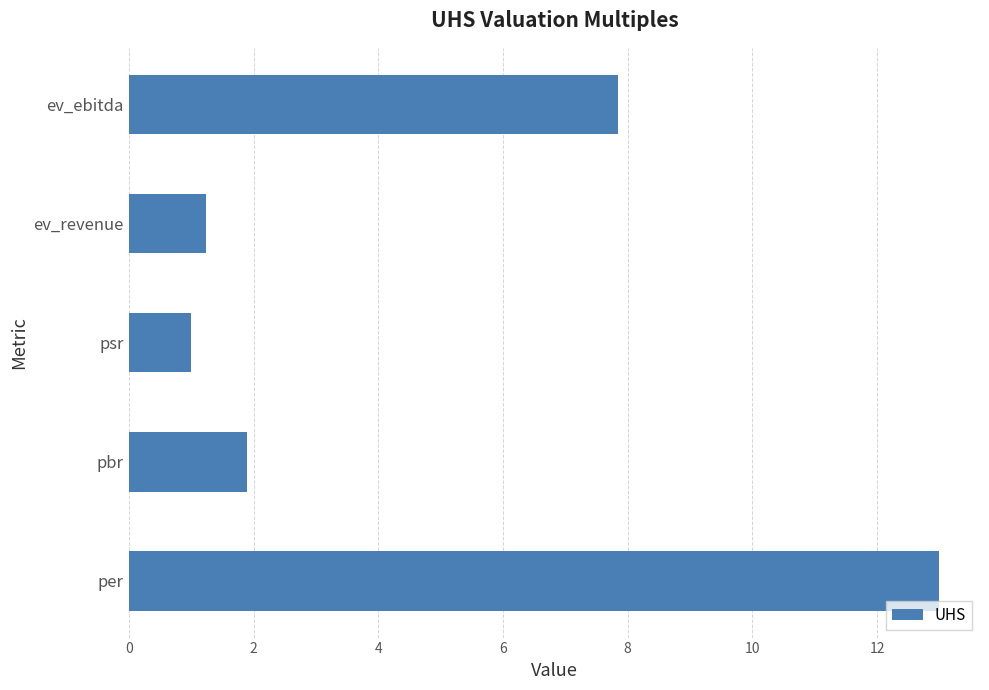

What is the average value?

5.0